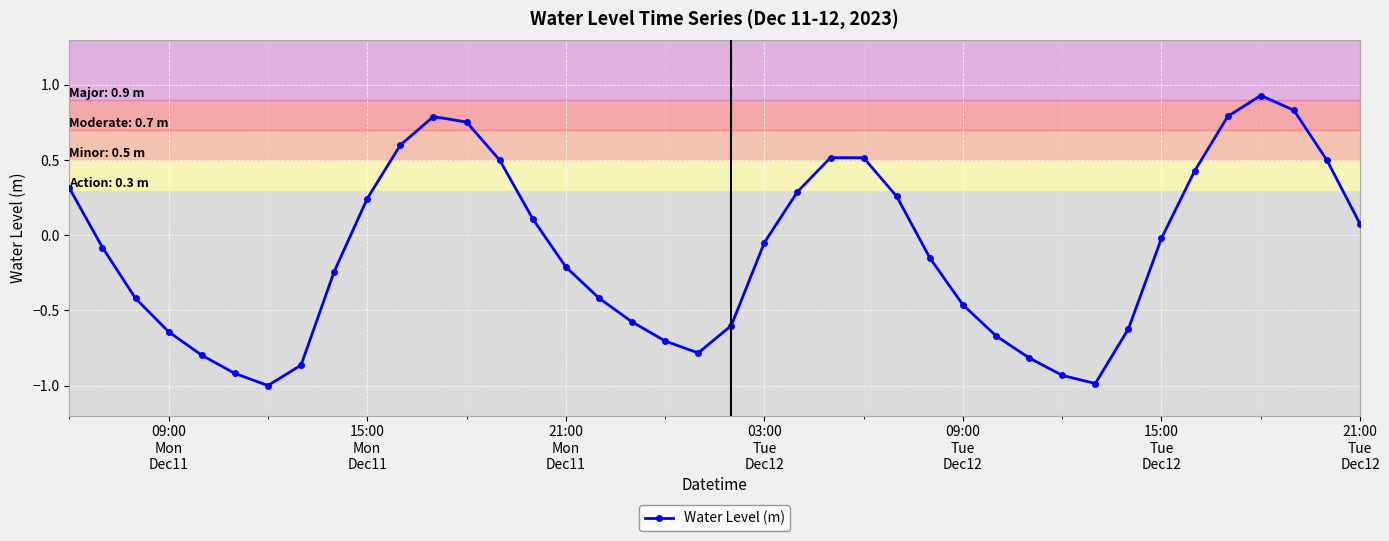

What is the difference between the second highest and minimum values?

1.8